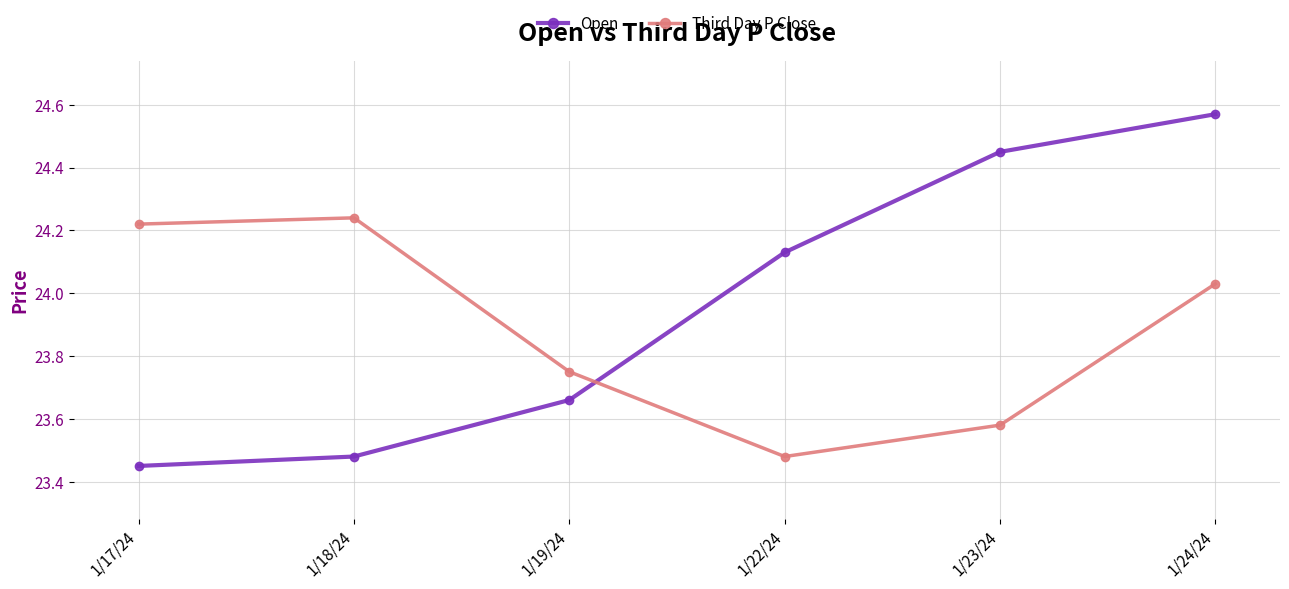

Between 1/23/24 and 1/24/24, which series saw the biggest shift?

Third Day P Close